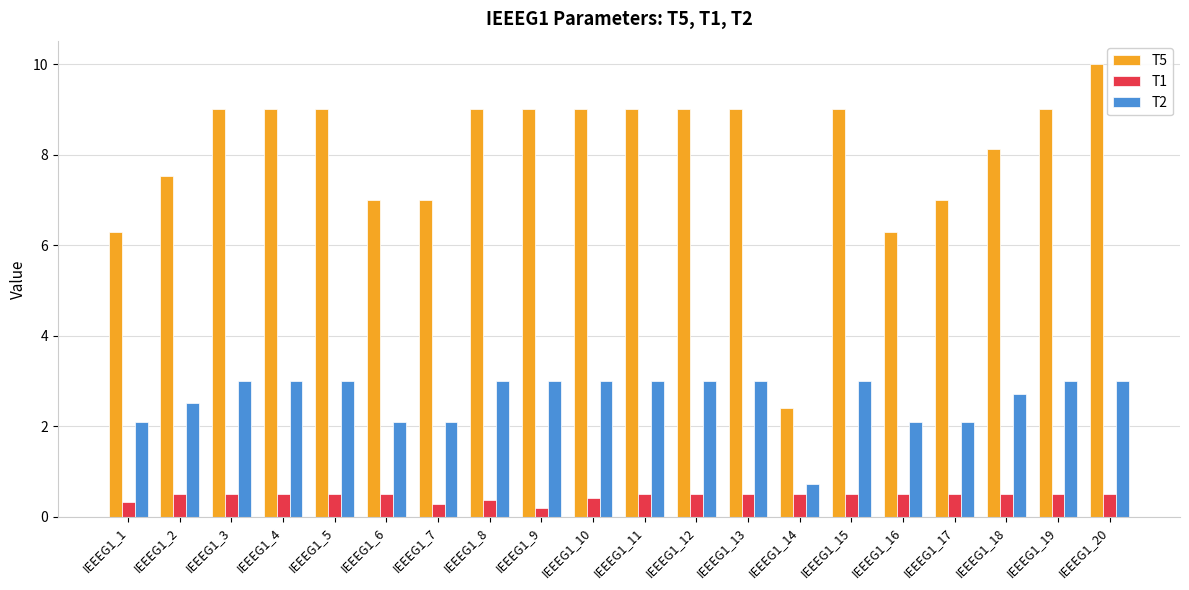

How many series are shown in this chart?

3